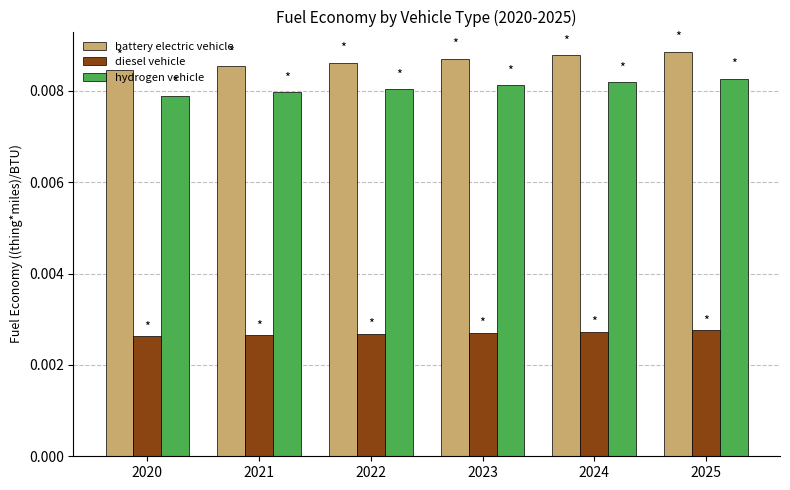

Rank the series by their maximum value, from lowest to highest.

diesel vehicle, hydrogen vehicle, battery electric vehicle